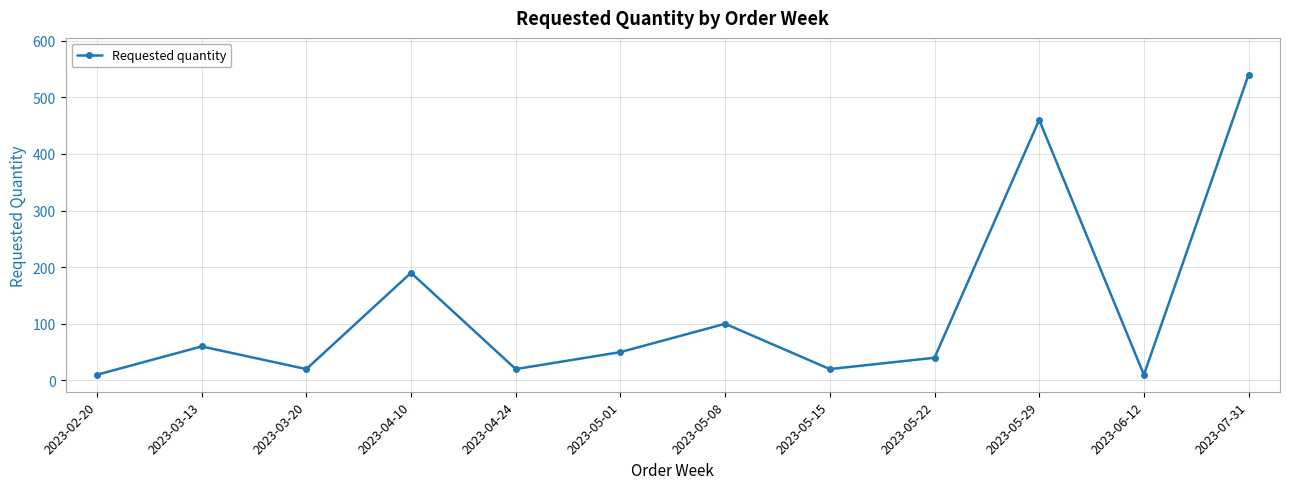

Does the chart display data point markers on the line(s)?

Yes